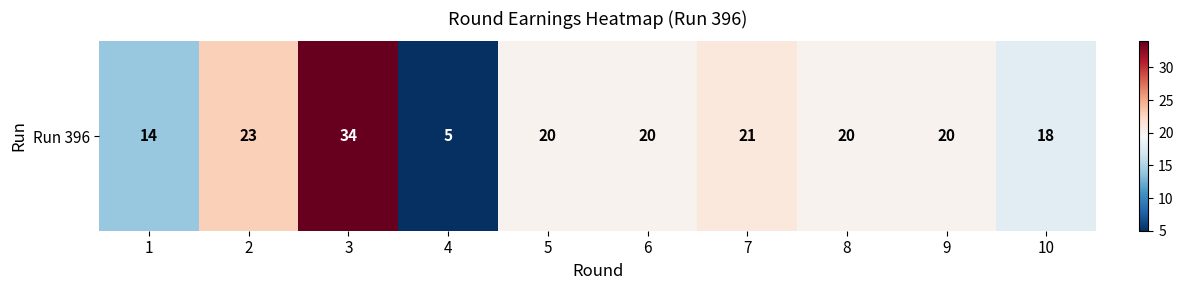

What is the sum of the values at 4 and 1?

19